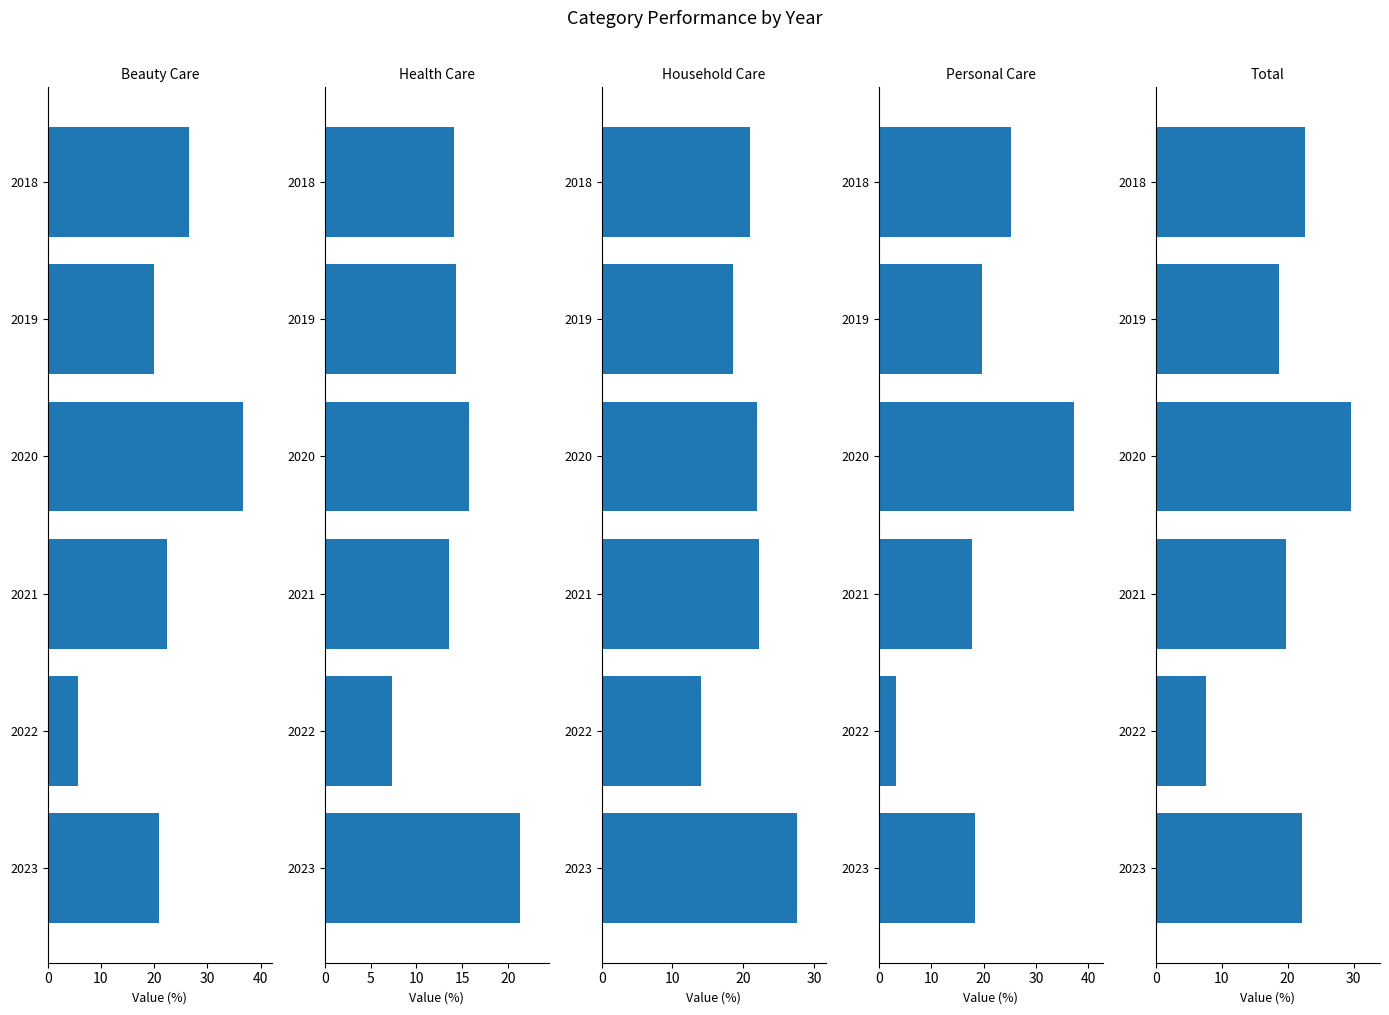

What is the highest value of the Health Care series?

21.3